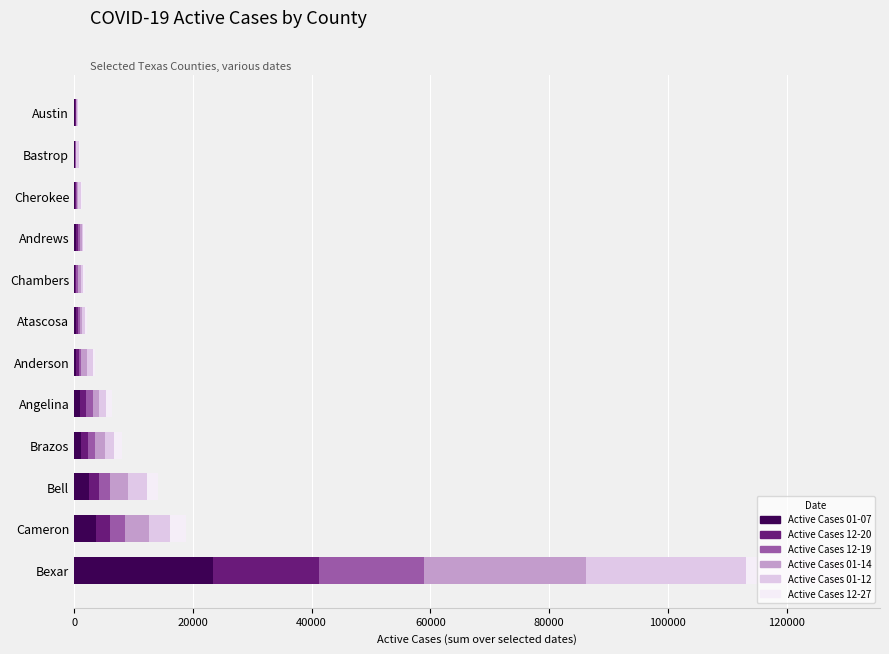

At which category is the sum across all series the highest?

Bexar